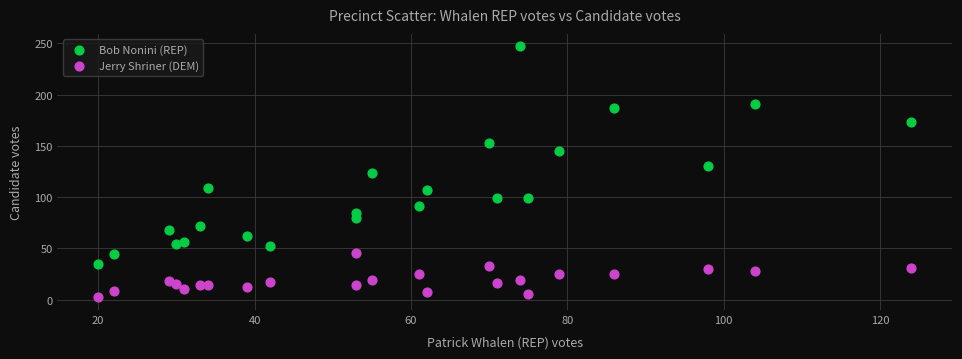

Which series contains the lowest Y value?

Jerry Shriner (DEM)